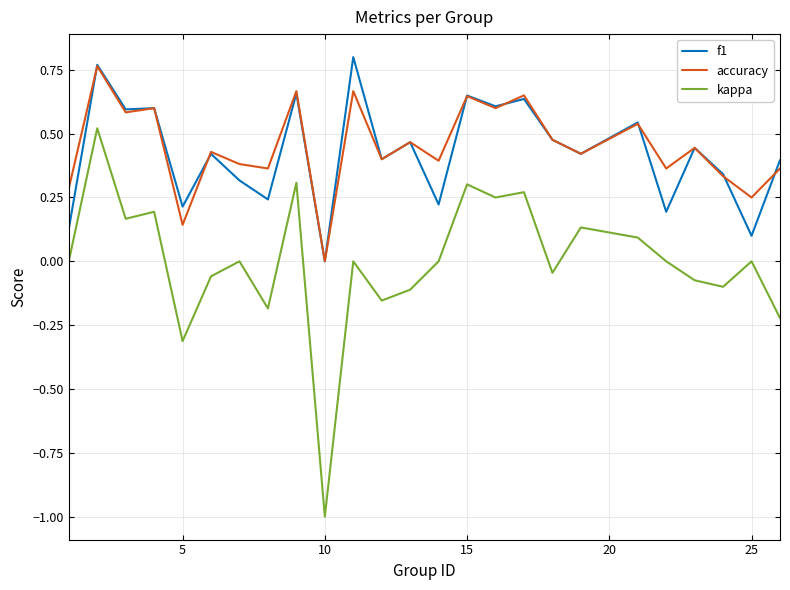

Which series has the widest spread of values?

kappa